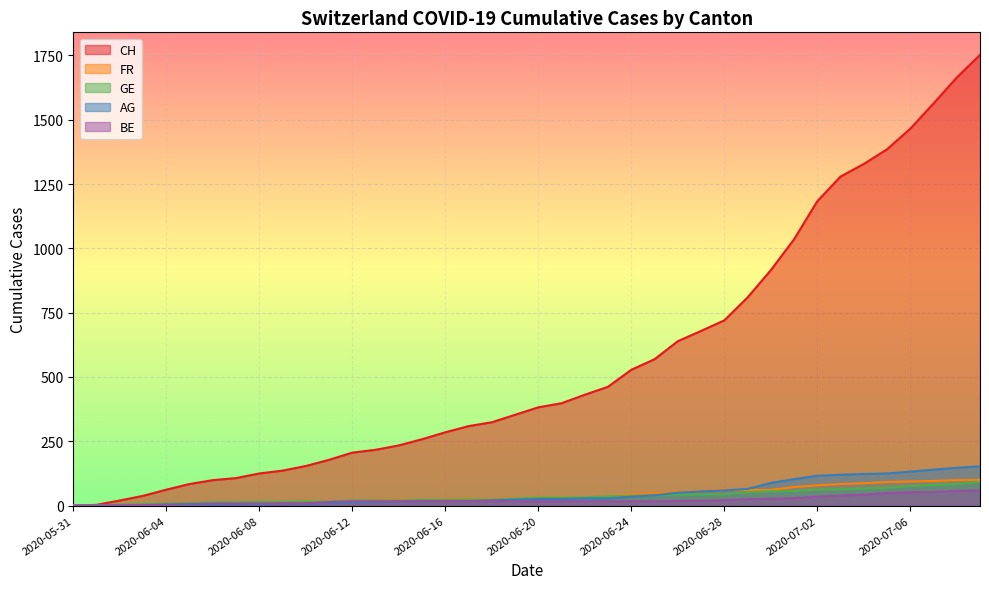

True or false: FR has more than 1 points higher than both neighbors.

False